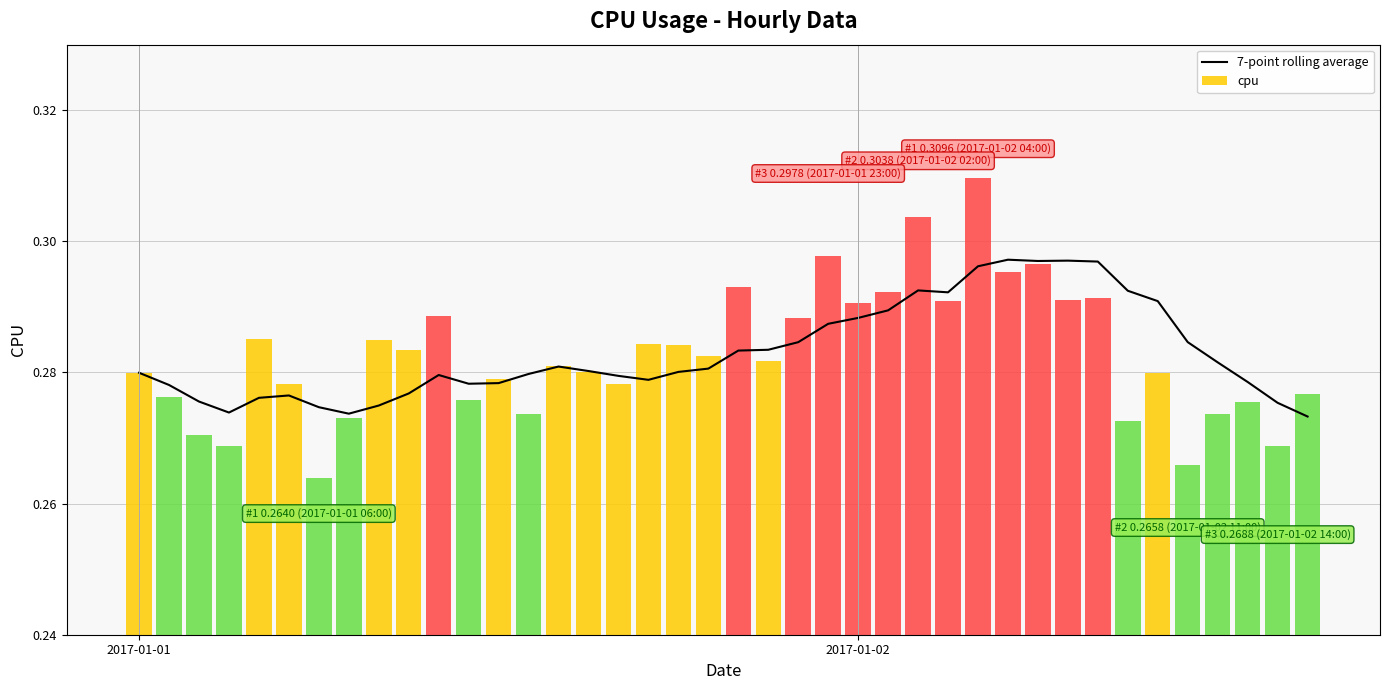

Are the bars horizontal?

No